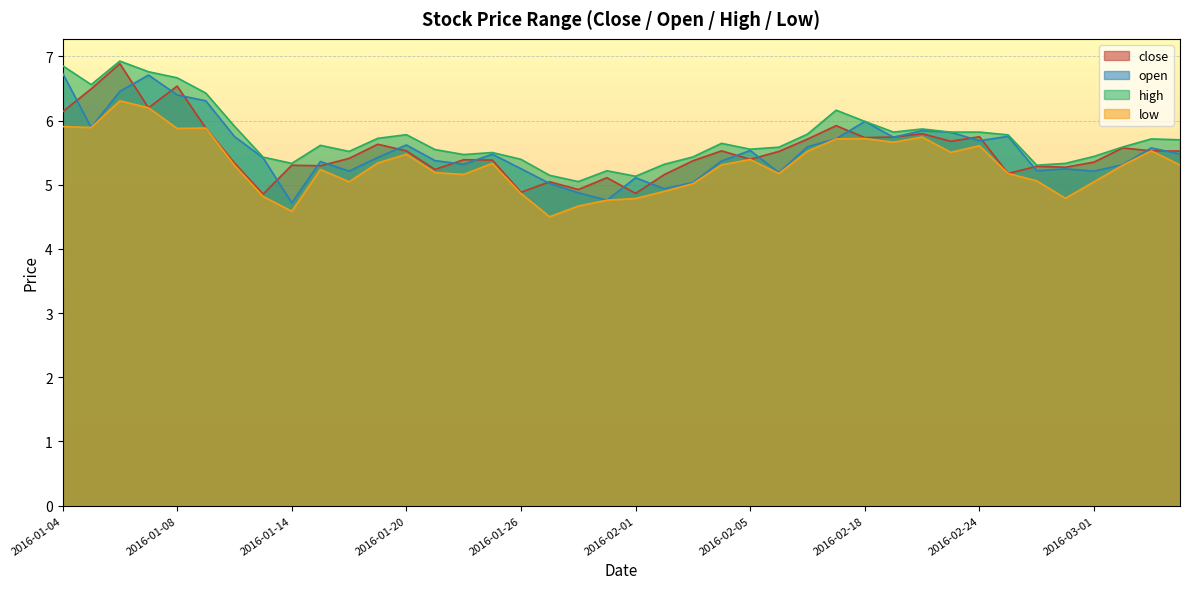

What is the highest value of the close series?

6.9